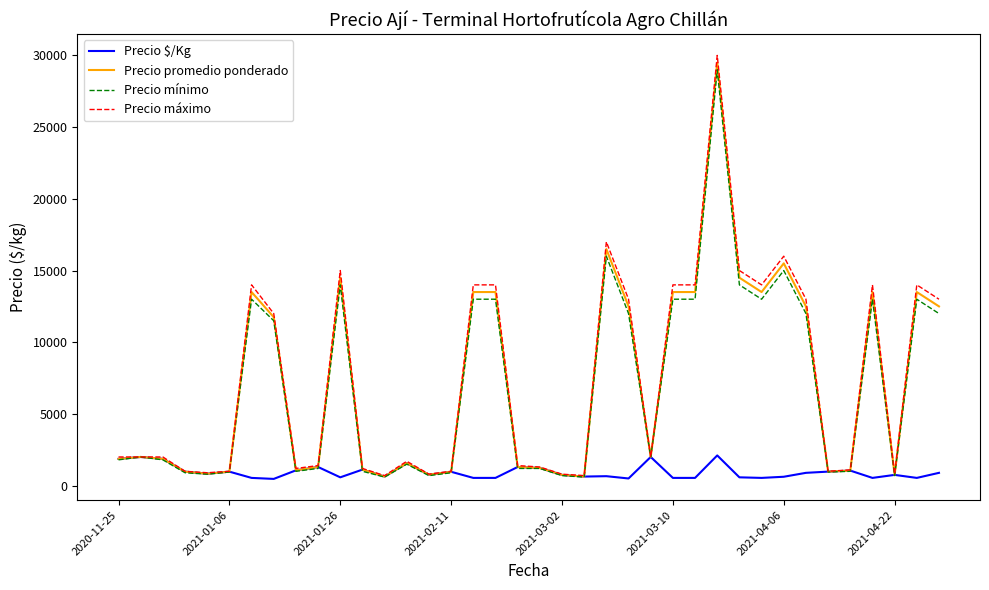

What is the average value of the Precio máximo series?

7421